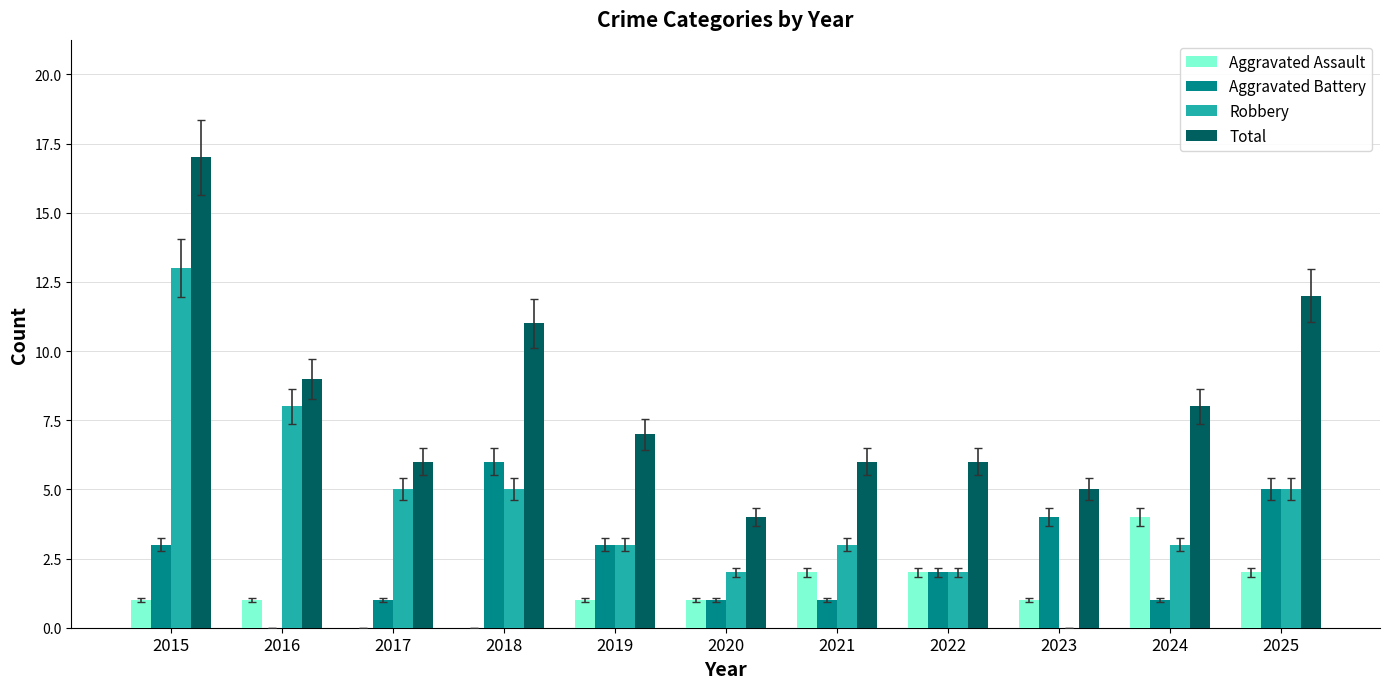

Which category has the highest value in the Robbery series?

2015